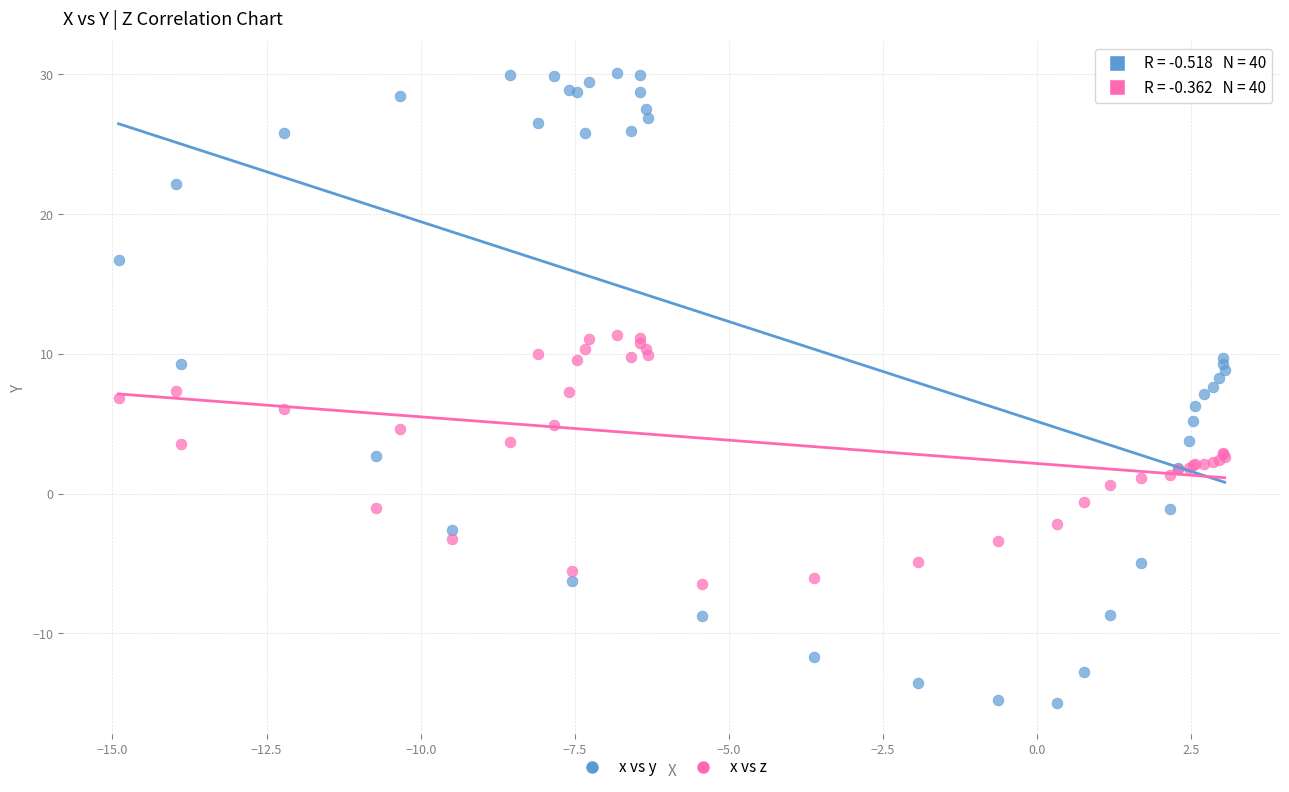

Which series reaches the maximum Y coordinate?

x vs y